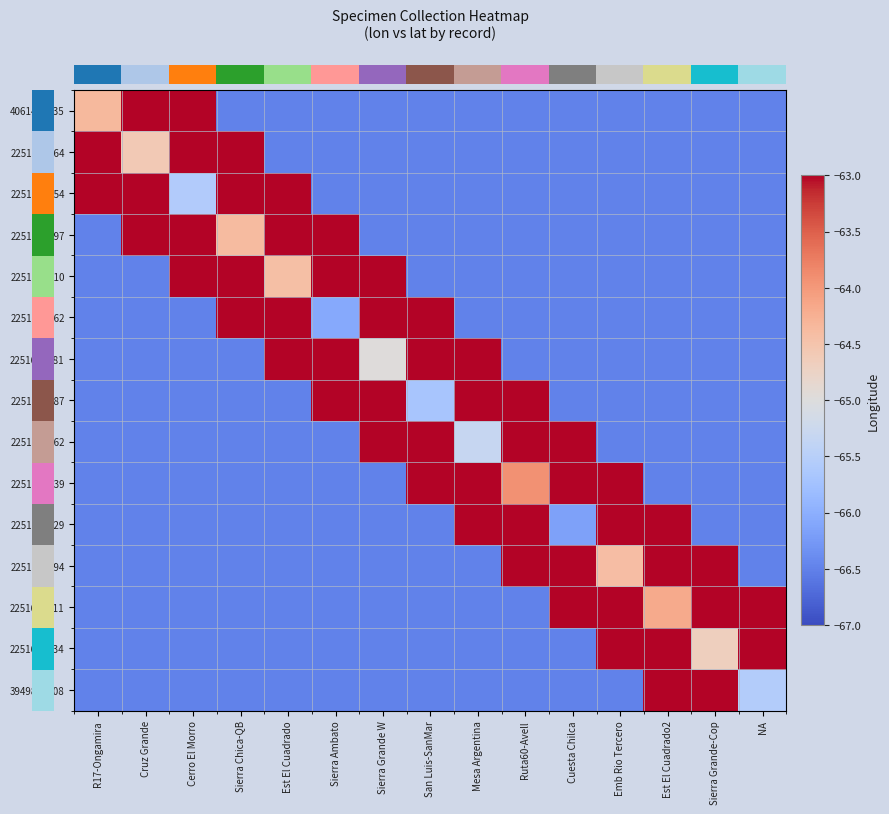

What is the difference between the highest and lowest values at Mesa Argentina?

18.9